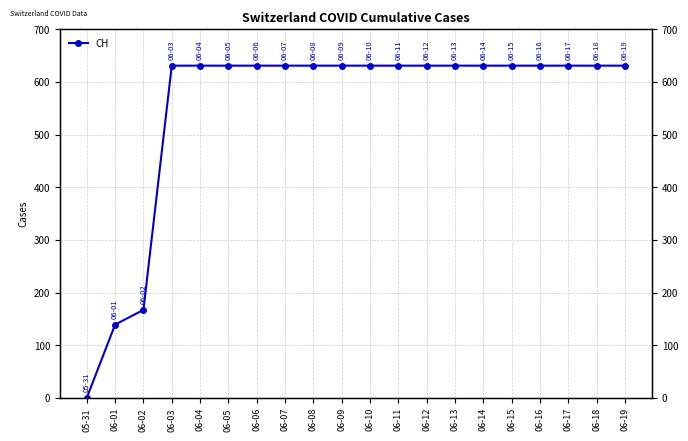

True or false: there are more than 1 points higher than both neighbors.

False